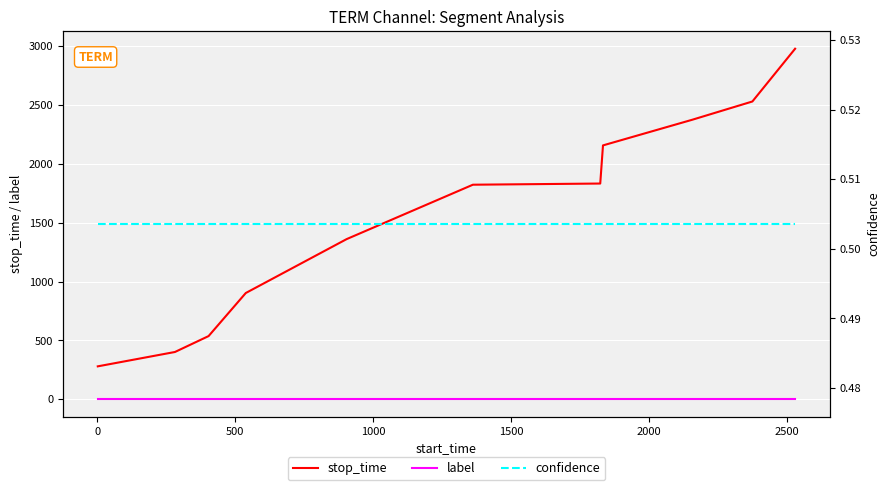

True or false: label and stop_time cross at least once.

False